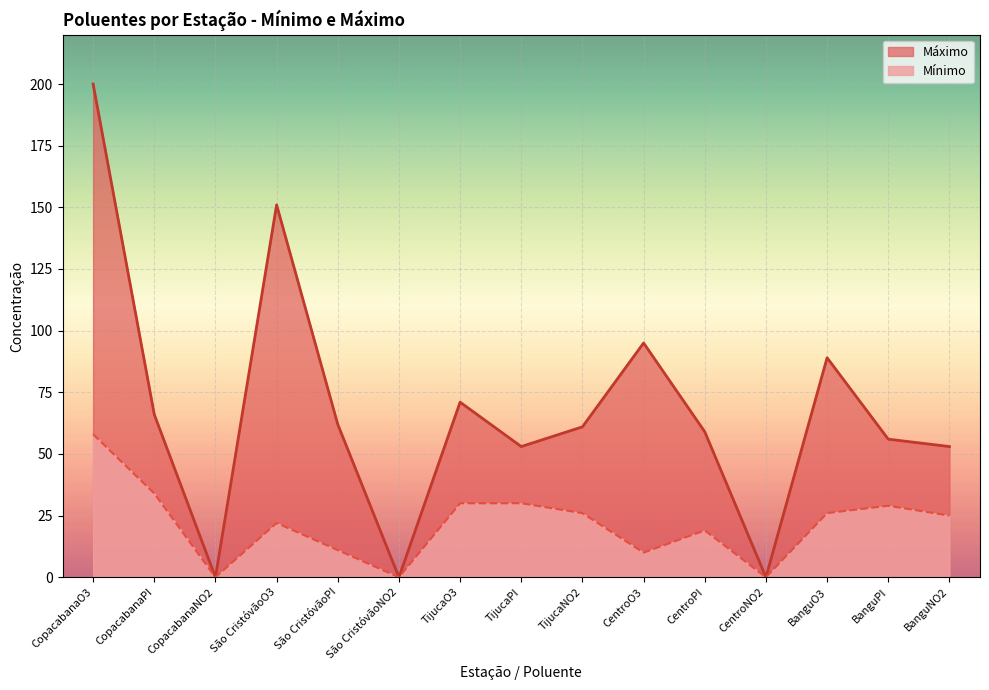

True or false: Mínimo and Máximo intersect in this chart.

False